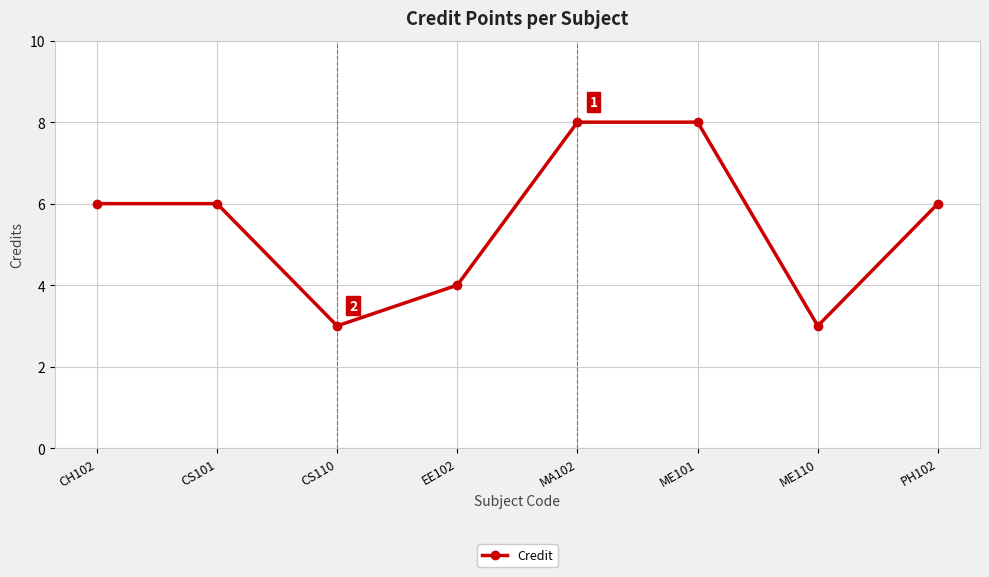

Reading left to right, what are all the values shown in this chart?

6	6	3	4	8	8	3	6